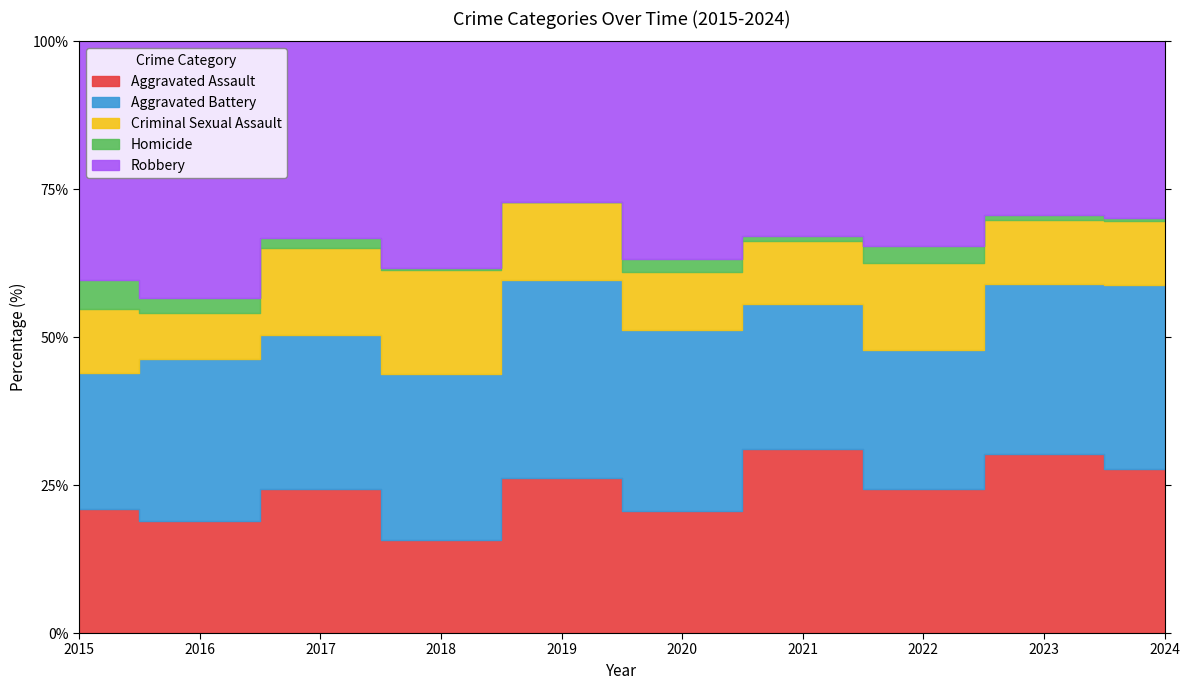

Rank the series by their maximum value, from lowest to highest.

Homicide, Criminal Sexual Assault, Aggravated Assault, Aggravated Battery, Robbery